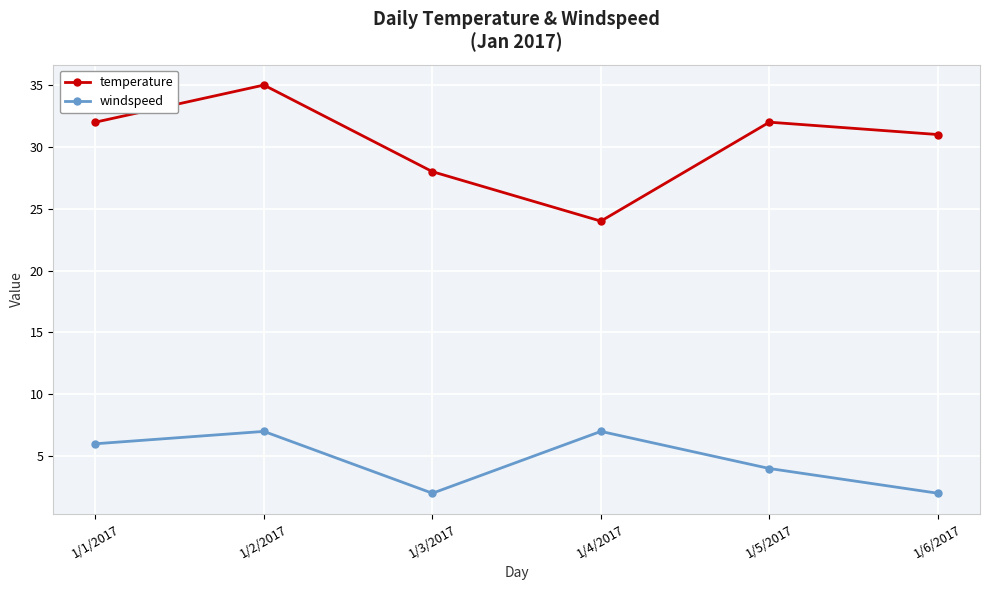

What is the total value across all series at 1/2/2017?

42